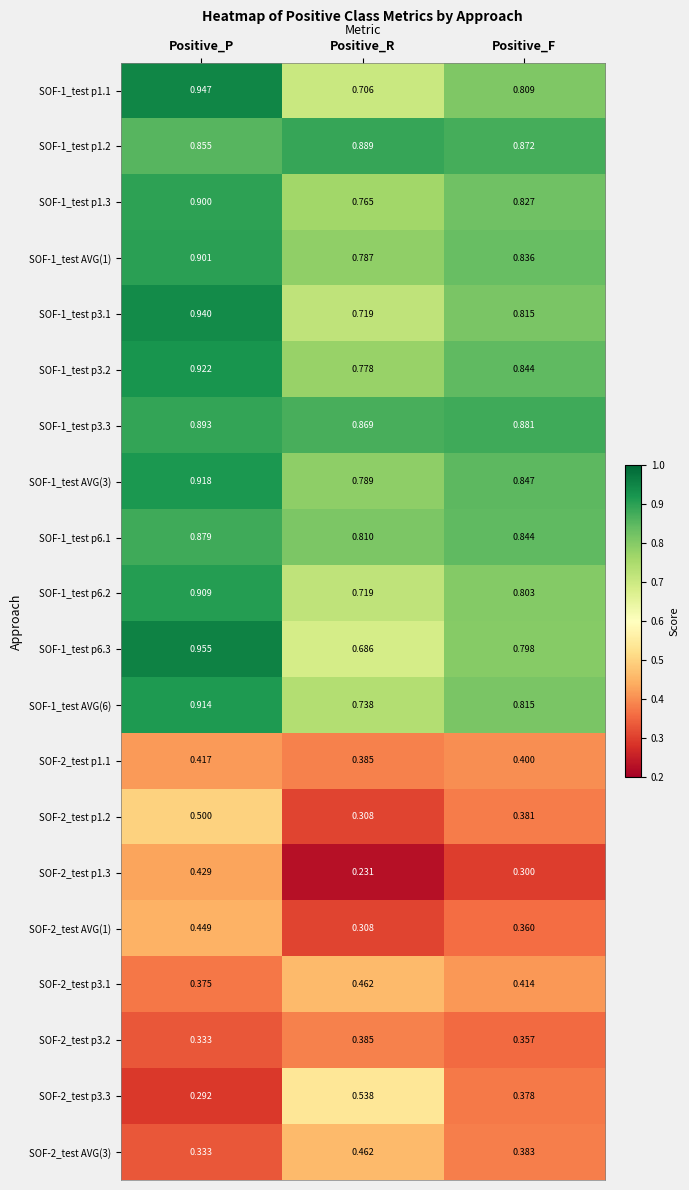

Rank the categories by SOF-1_test p3.2 value from lowest to highest.

Positive_R, Positive_F, Positive_P